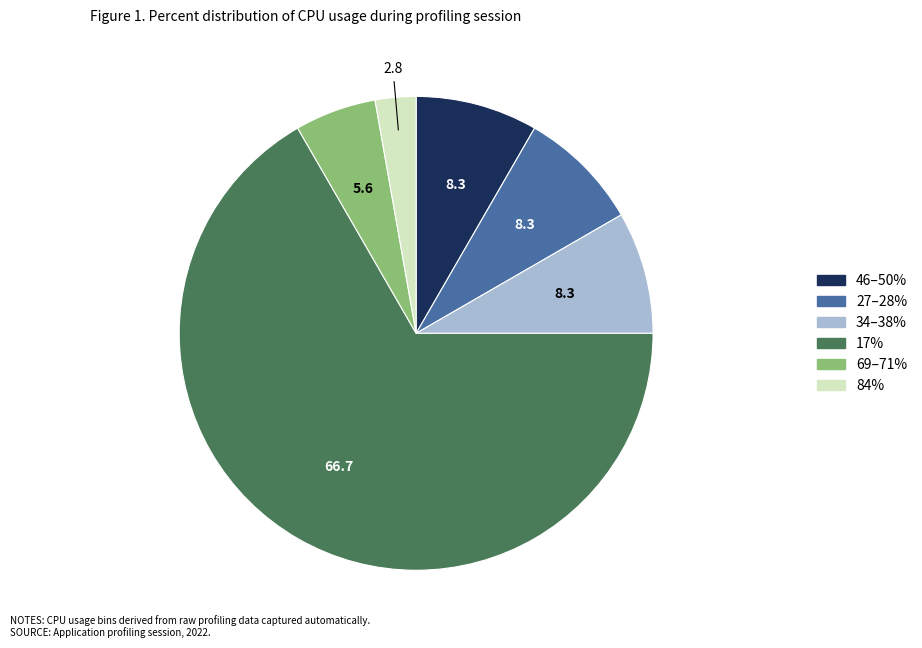

Is there a majority slice in this chart?

Yes